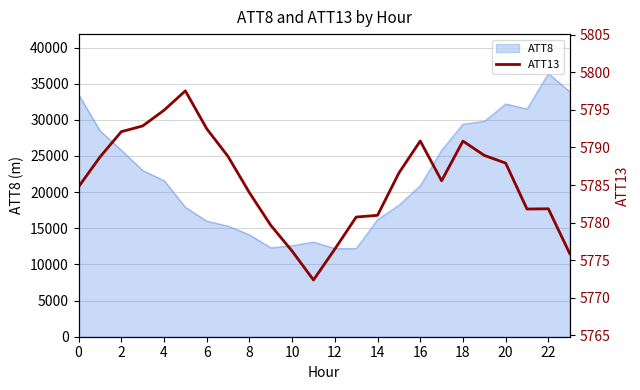

Is it true that ATT8 equals 46484 at 0?

False